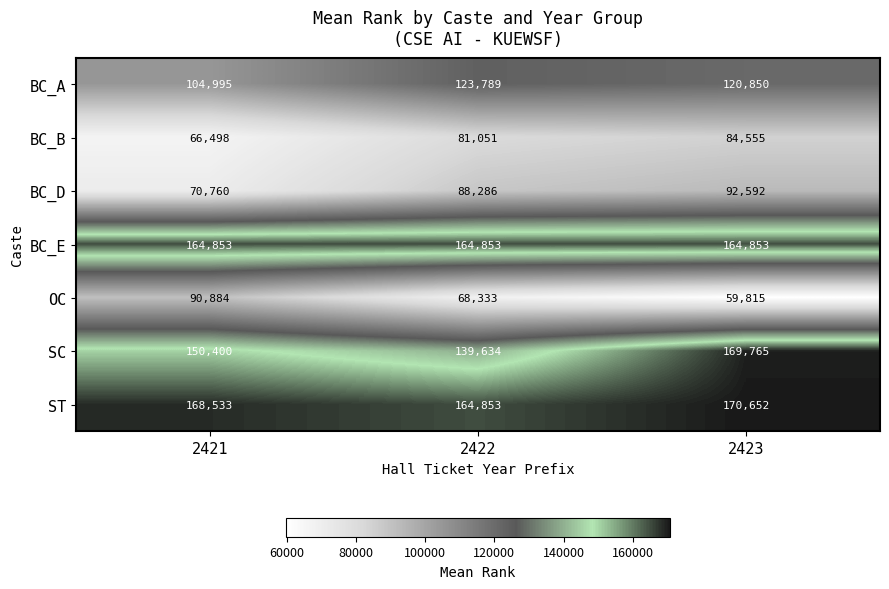

List the labels in order of ST value, largest first.

2423, 2421, 2422